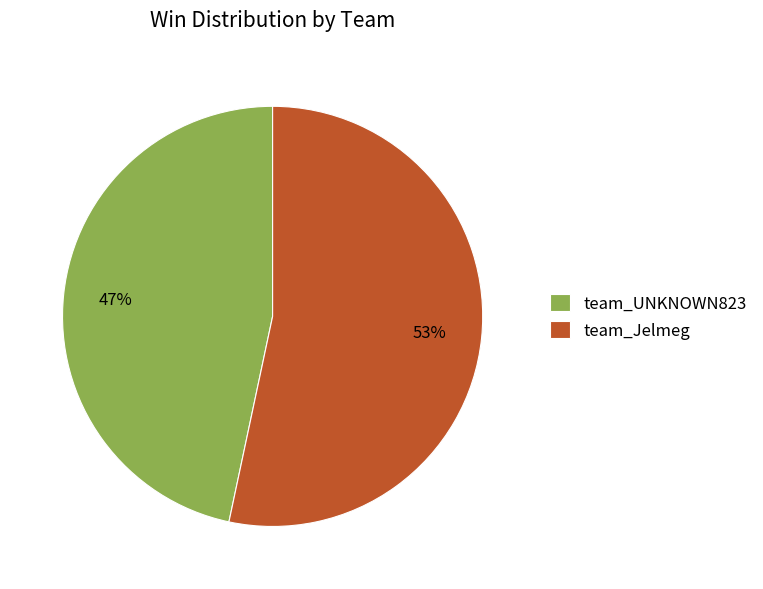

True or false: team_UNKNOWN823 accounts for 47% of the total.

True